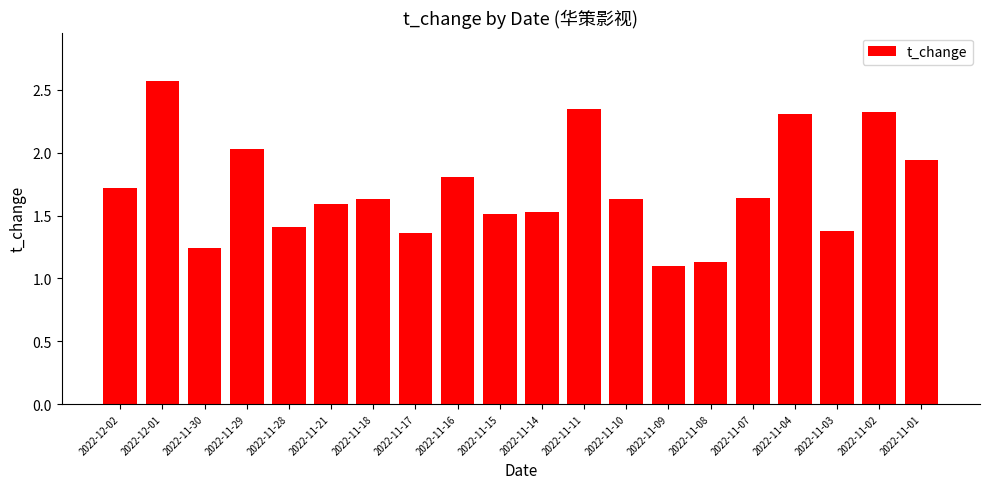

What is the ratio of the value at 2022-11-18 to the value at 2022-11-21?

1.0